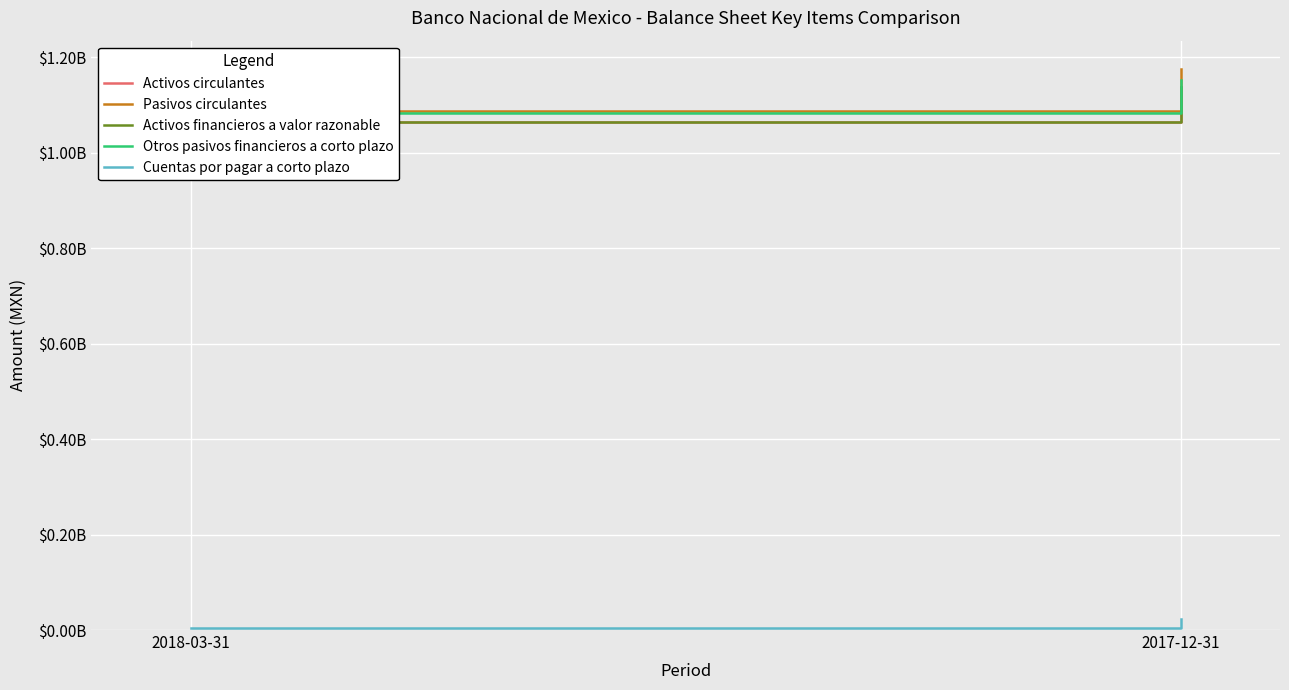

Between 2018-03-31 and 2017-12-31, which series saw the biggest shift?

Pasivos circulantes